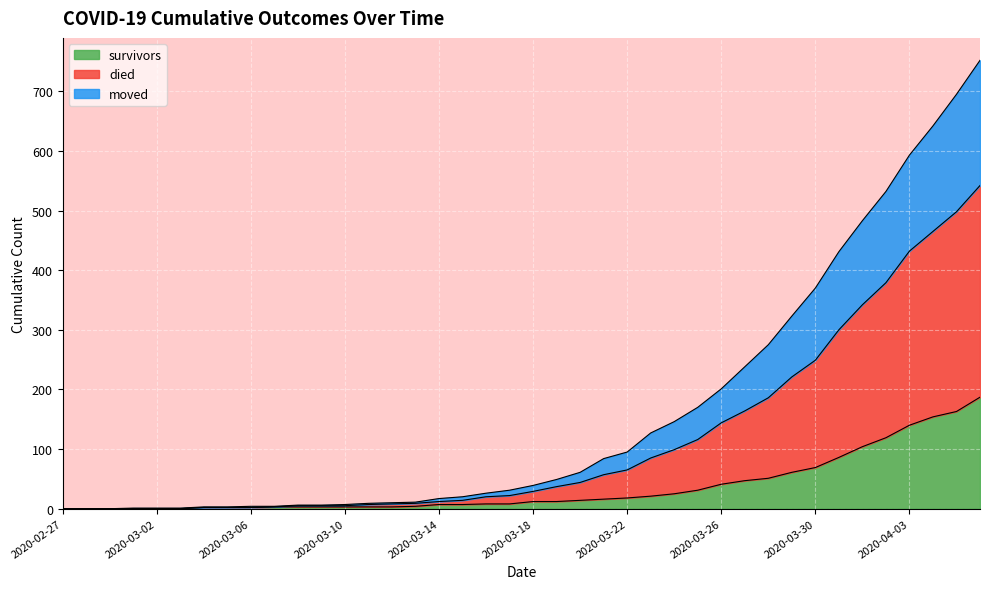

What is the total value across all series at 2020-04-04?

1261